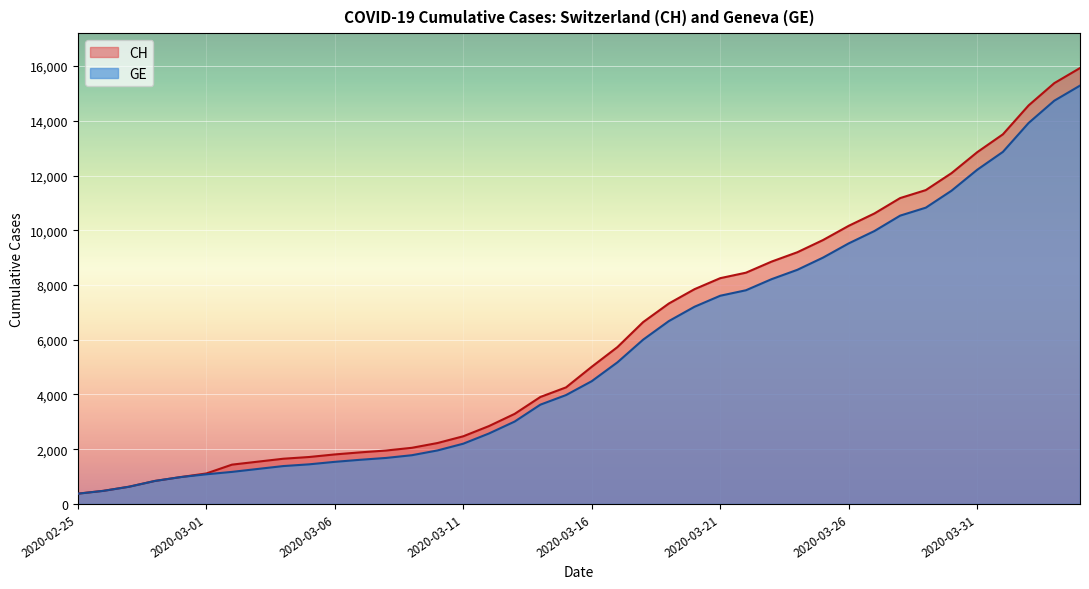

True or false: CH has a value of 15032 at 2020-03-23.

False